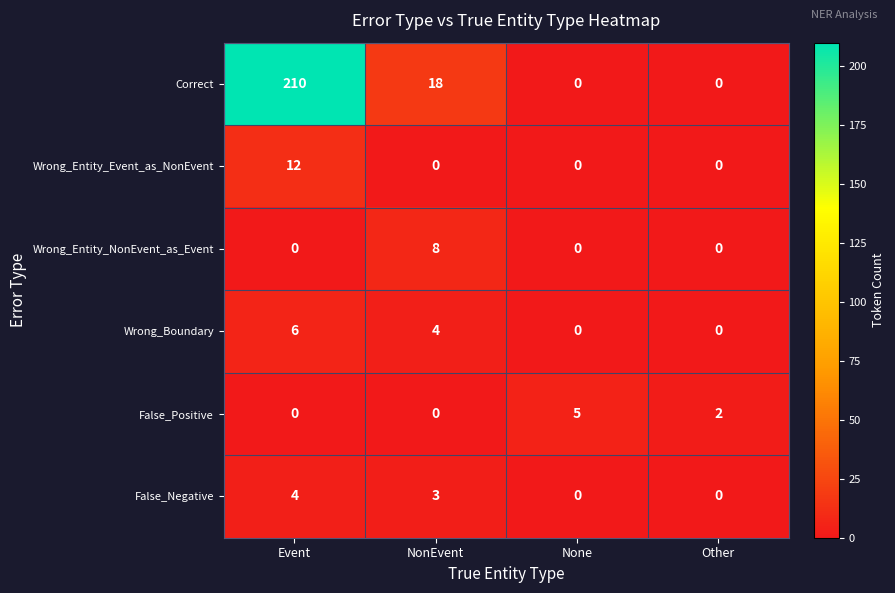

At which label does Wrong_Boundary reach its peak?

Event